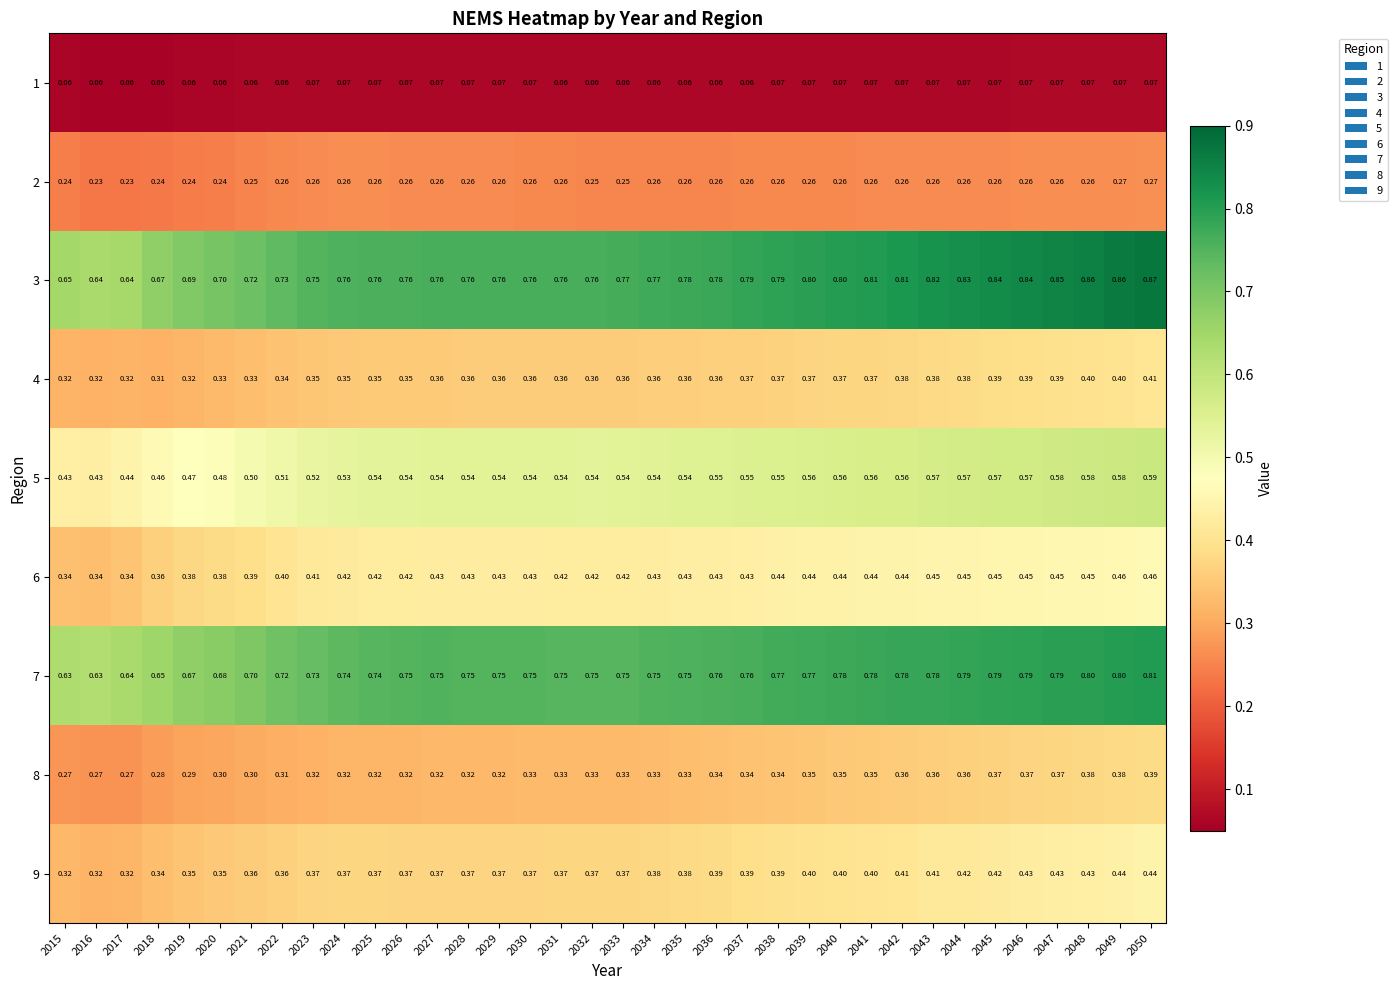

Is the value of 3 at 2026 greater than the value of 8 at 2024?

Yes